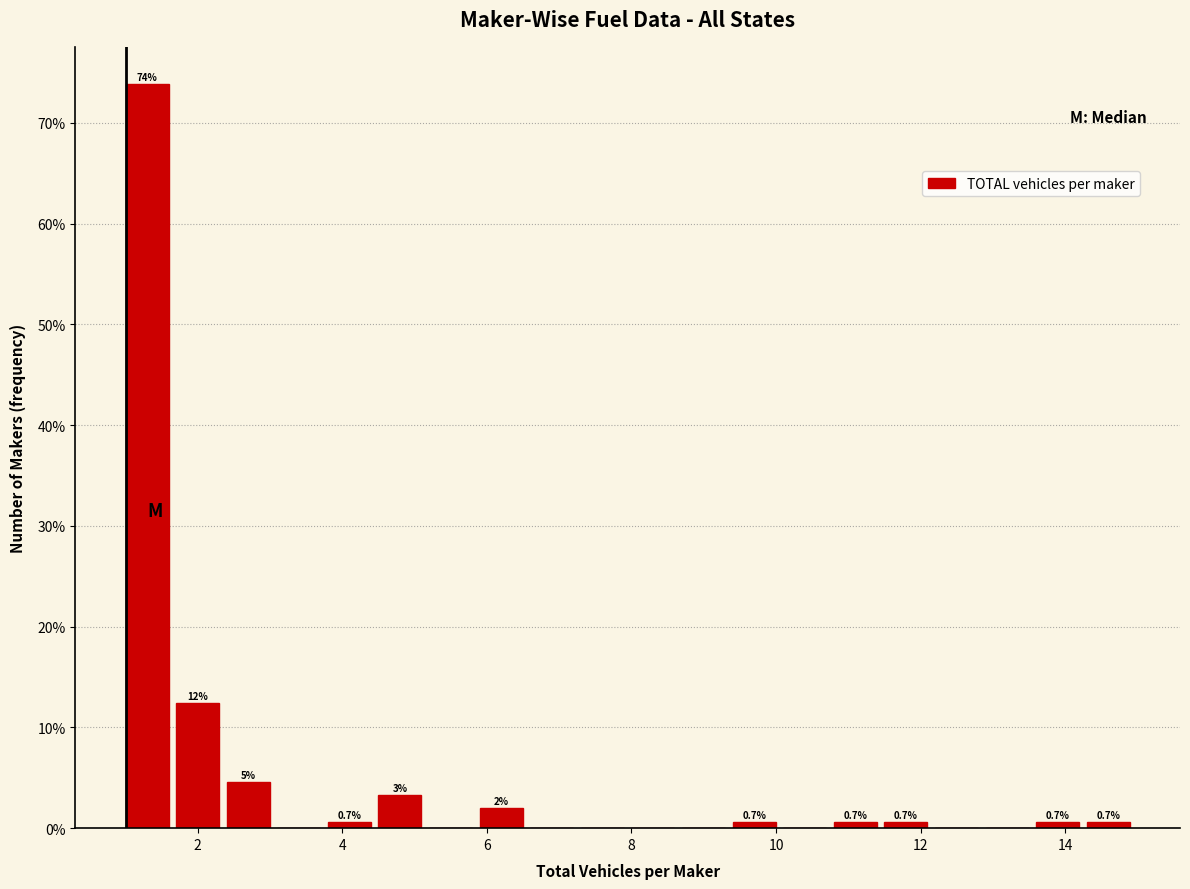

Around what value on the x-axis is the tallest bar? Give the approximate position of its centre, as read against the axis.

1.2